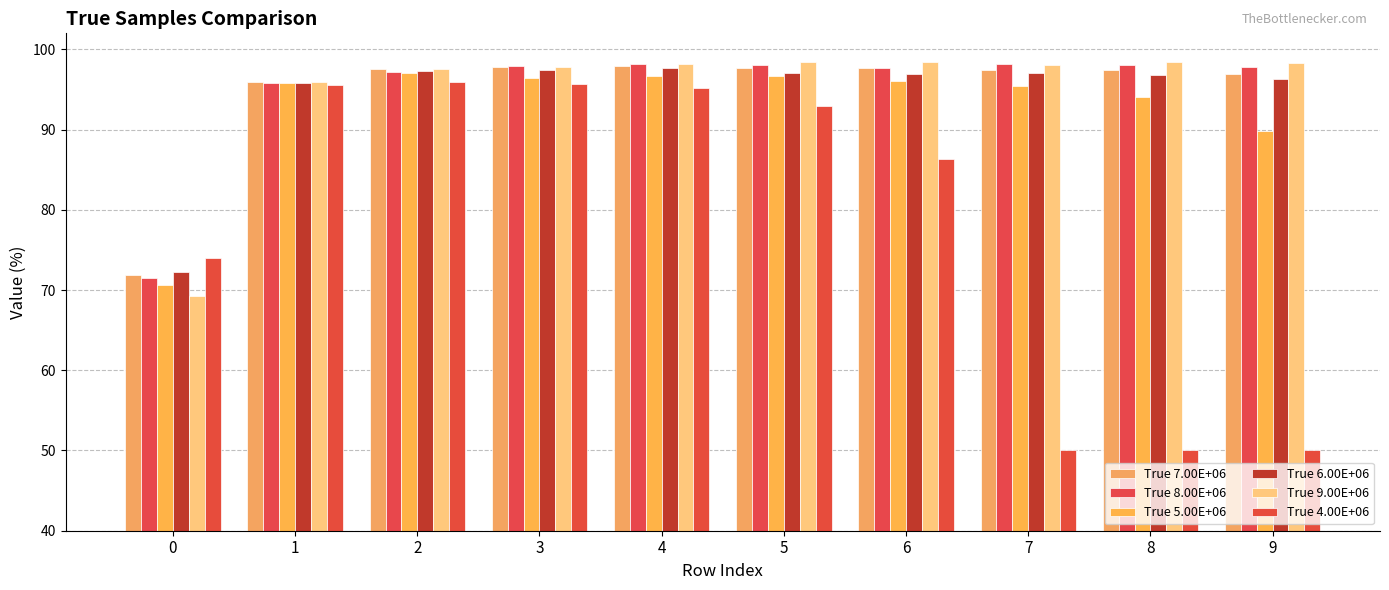

Is the value of True 5.00E+06 at 3 greater than the value of True 8.00E+06 at 3?

No